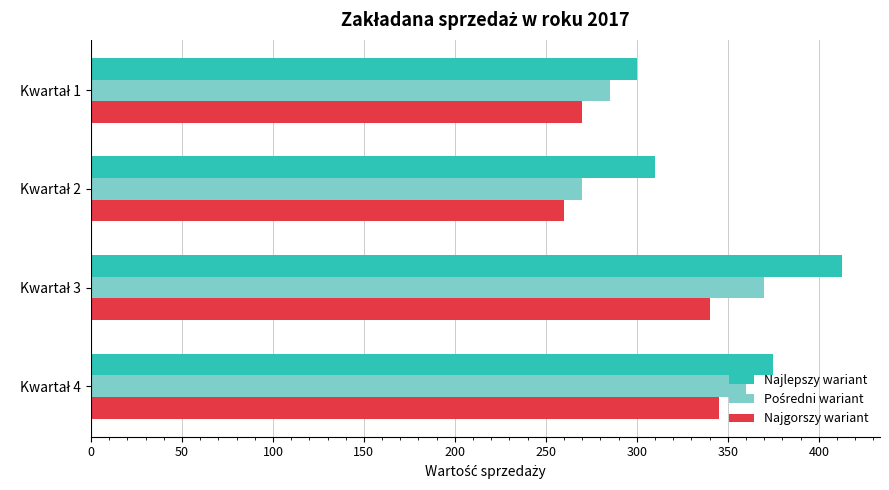

Which series has the largest total across all categories?

Najlepszy wariant